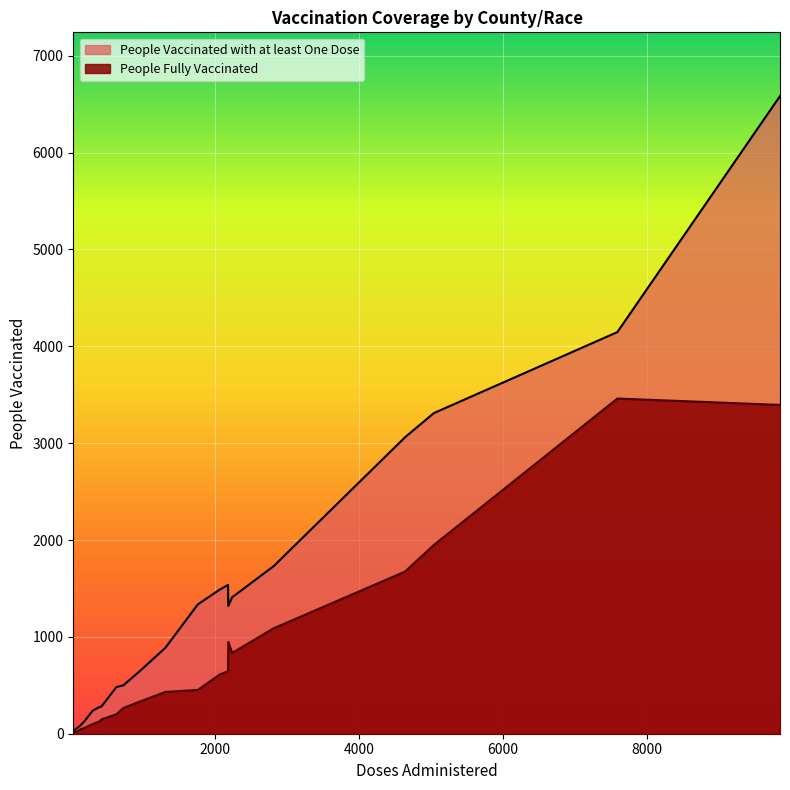

List the labels in order of People Fully Vaccinated value, smallest first.

19, 6, 7, 18, 0, 10, 12, 2, 22, 4, 1, 20, 5, 16, 14, 13, 8, 23, 11, 9, 21, 3, 15, 17